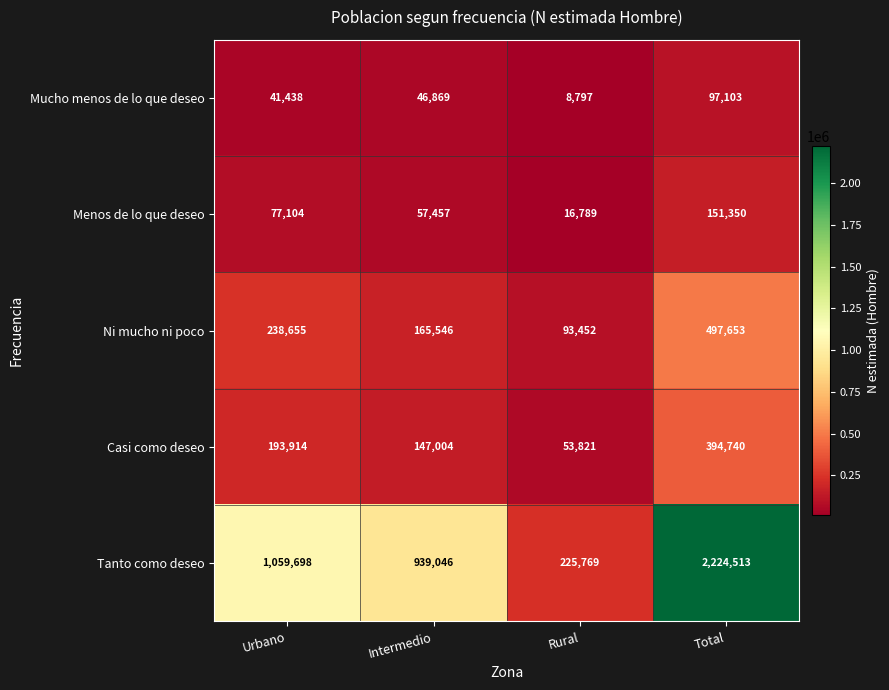

What is the average value of the Menos de lo que deseo series?

75675